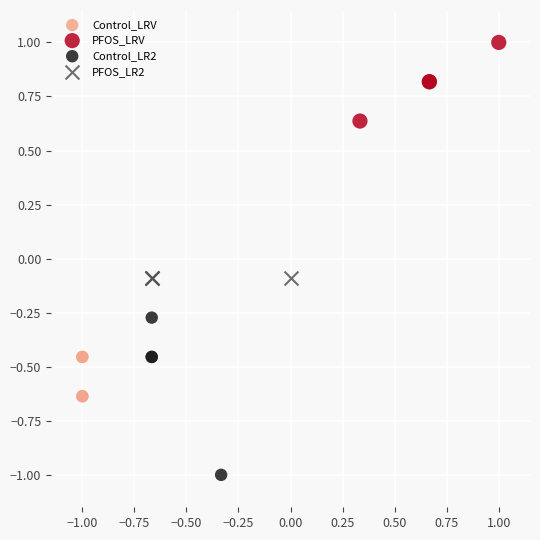

Which series reaches the minimum Y coordinate?

Control_LR2